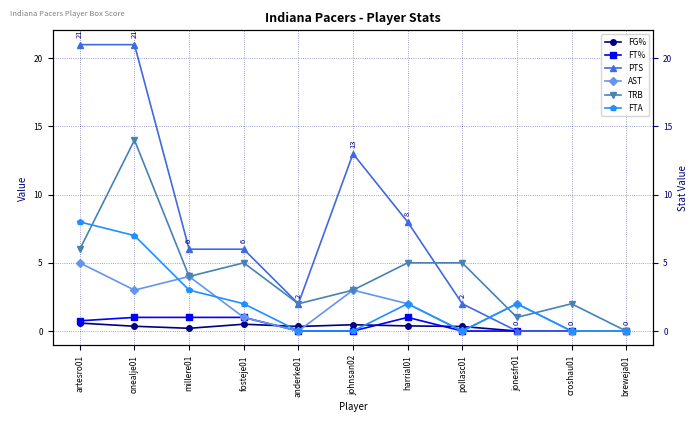

Which series has the widest spread of values?

PTS